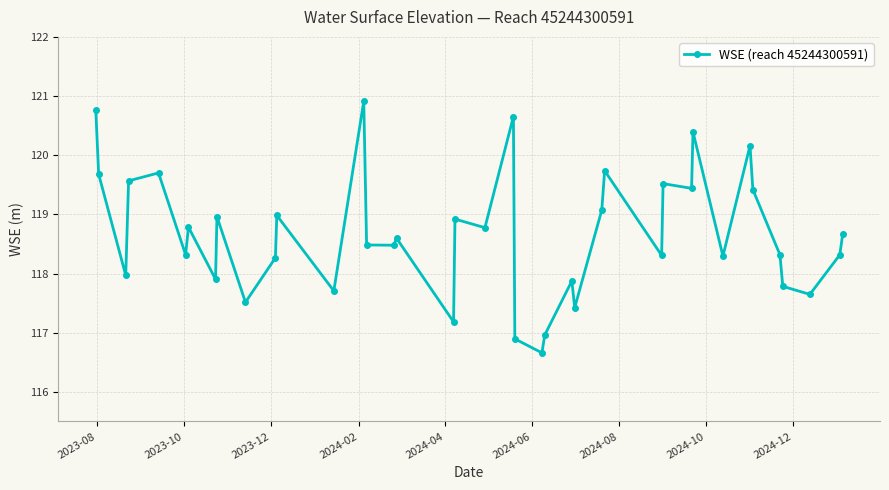

What is the average value?

118.7